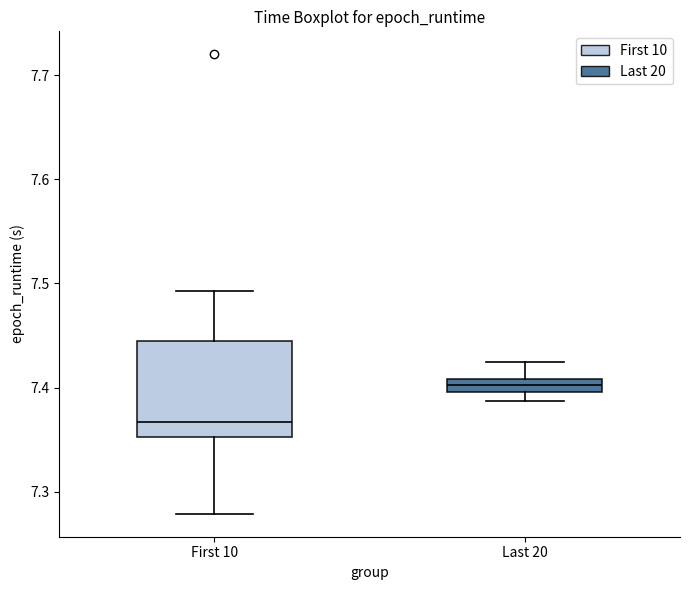

Where is the lower edge of the box for First 10 on the y-axis? The values are not printed on the chart, so give them approximately, as read against the axis.

7.35